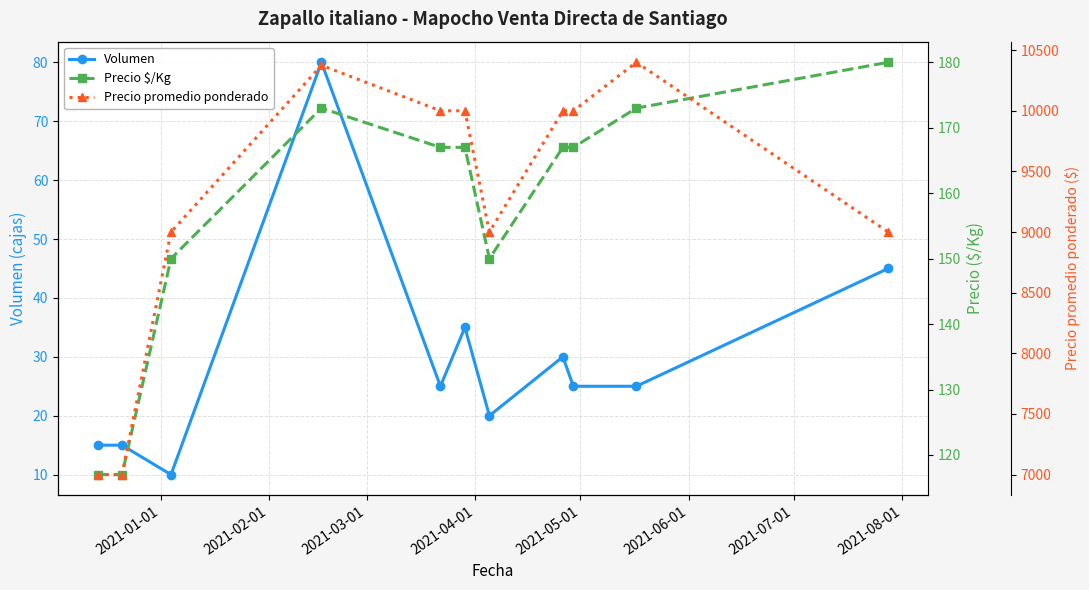

Which series changed the most between 2021-03-01 and 2021-05-01?

Precio promedio ponderado